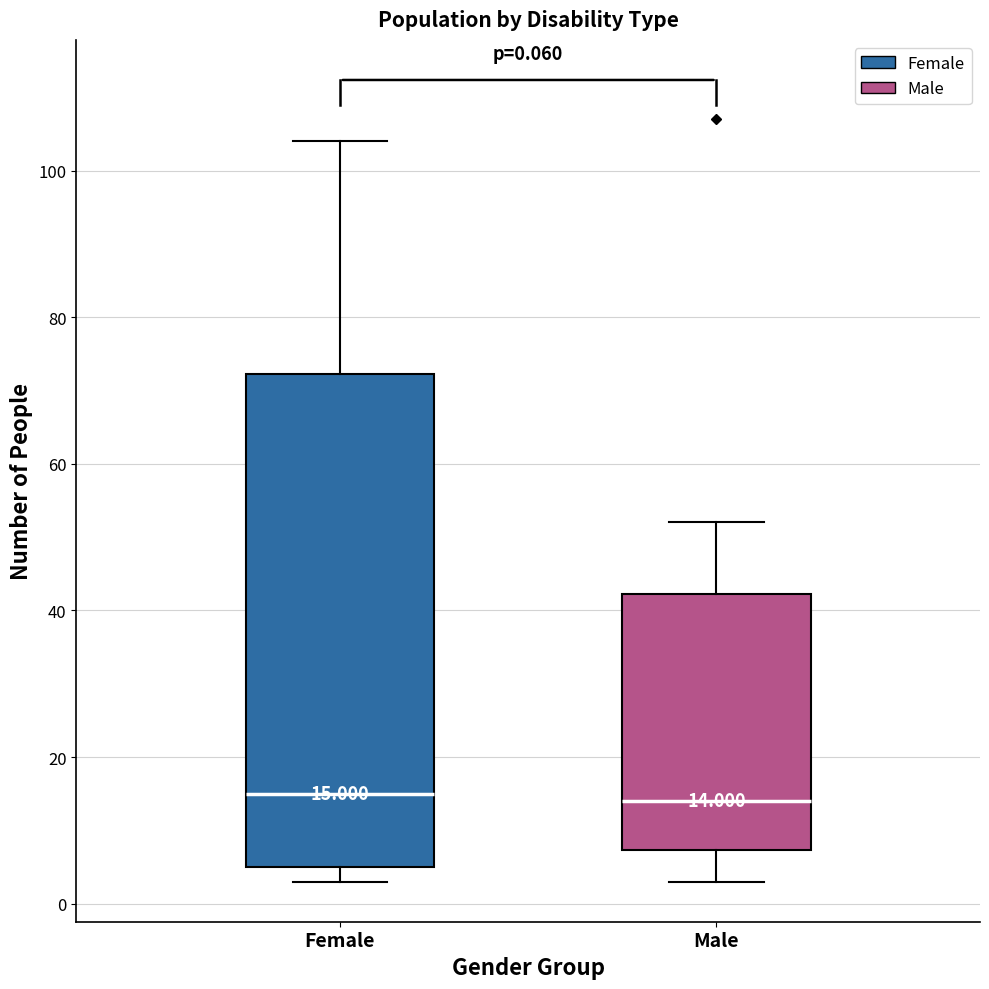

Which box is the tallest, from its lower edge to its upper edge?

Female